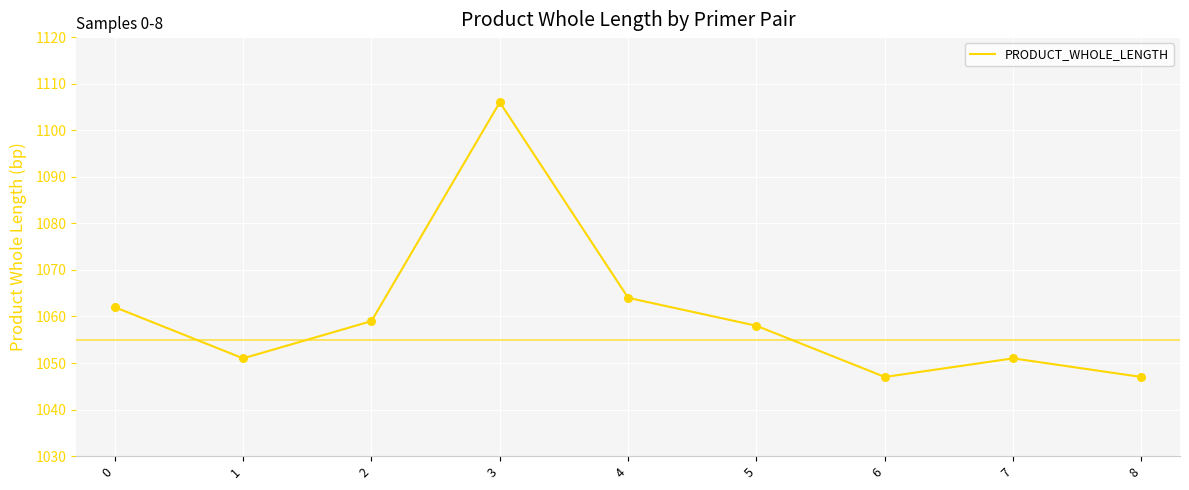

What is the change in value from 2 to 8?

-12